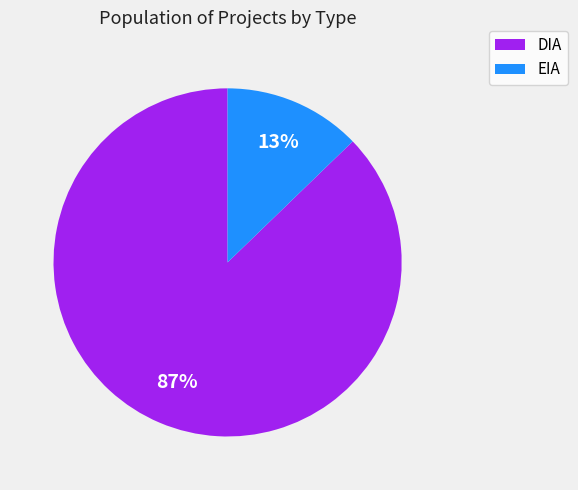

How many slices are in this pie chart?

2